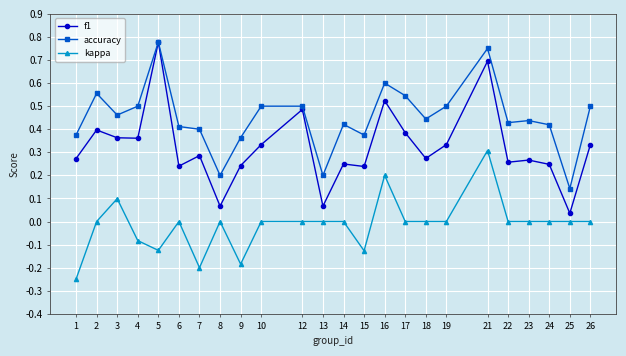

True or false: f1 has more than 1 points higher than both neighbors.

True